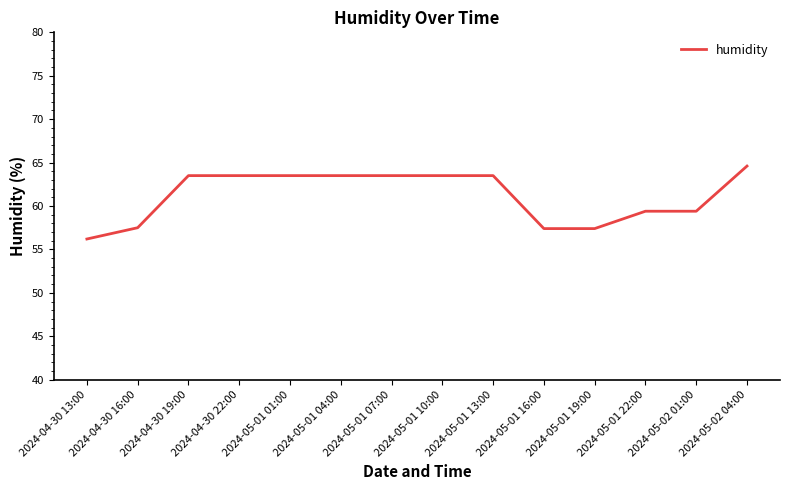

What position from the right is 2024-04-30 19:00?

12